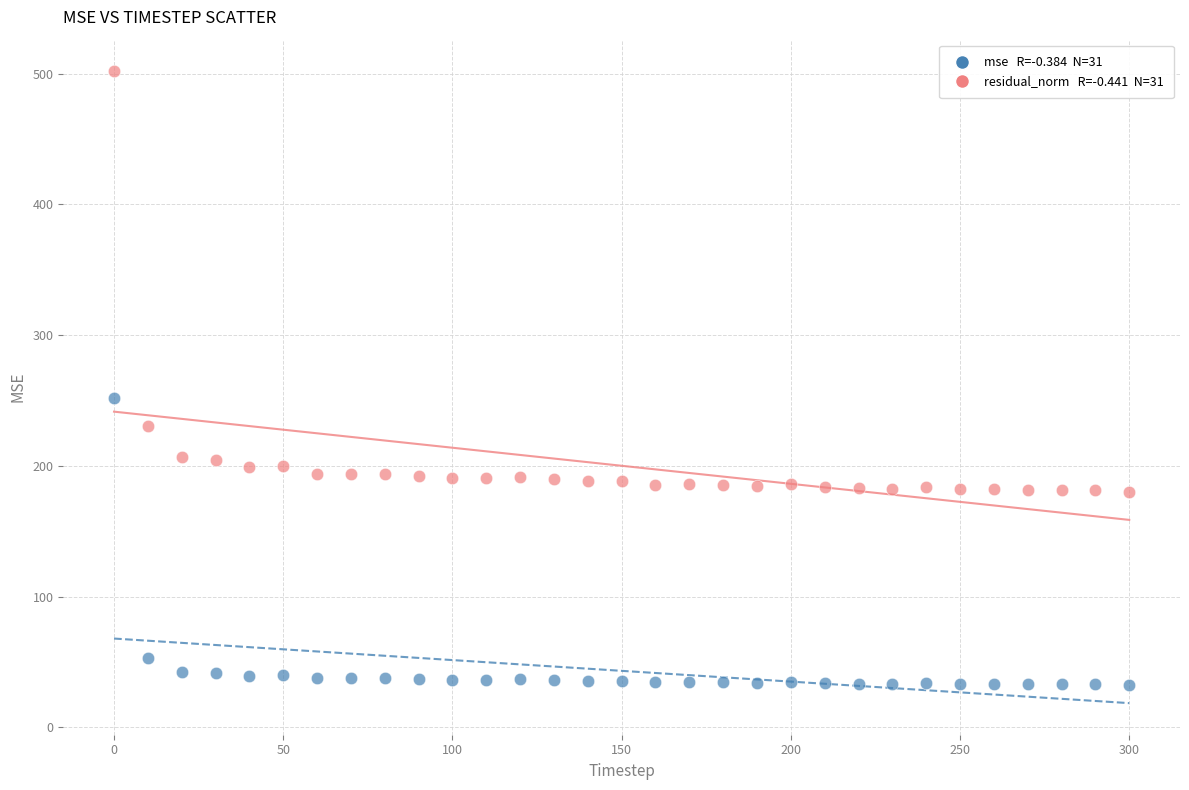

Across all data points, what is the range of X values (max minus min)?

300.0